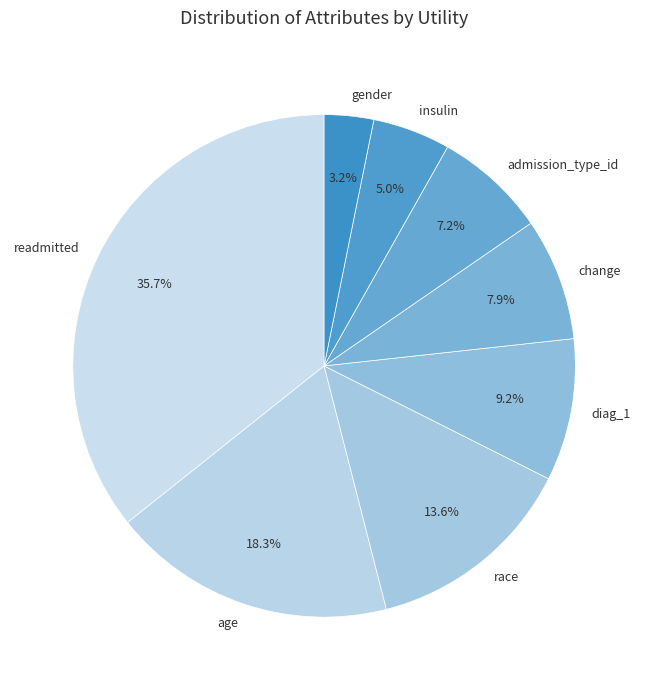

Count the number of slices in the pie.

8